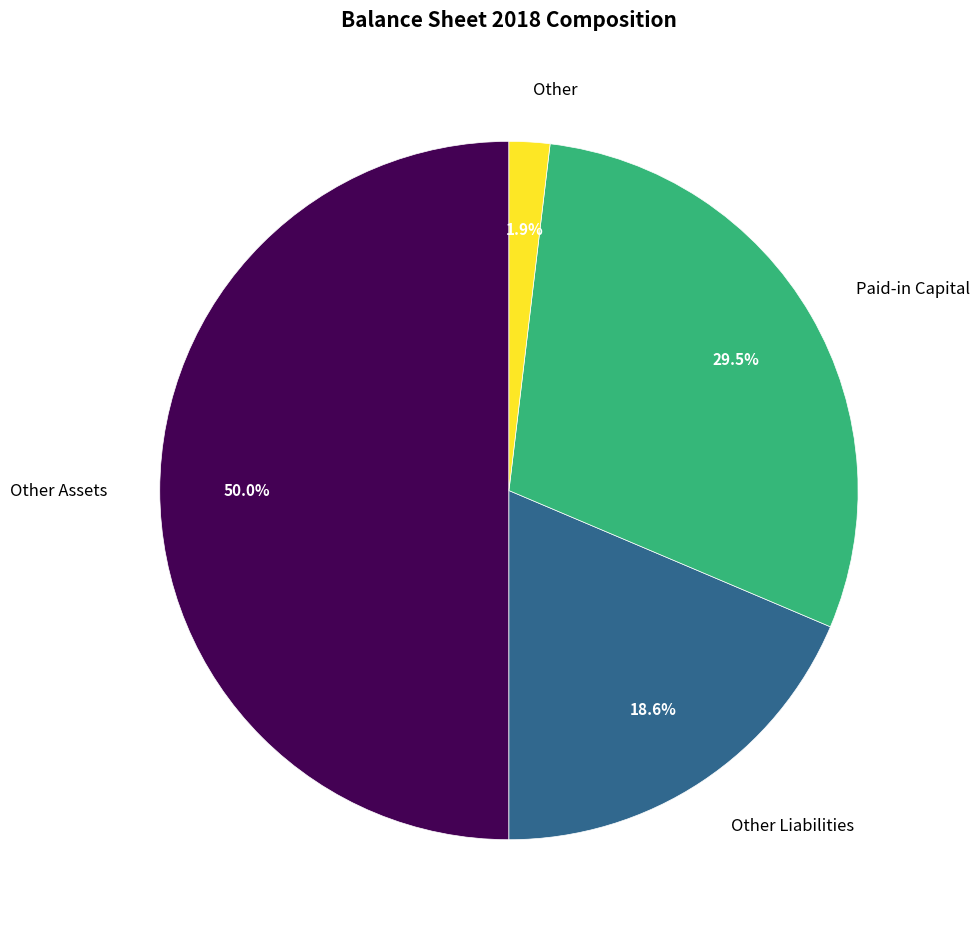

Does Paid-in Capital represent more than half of the total?

No